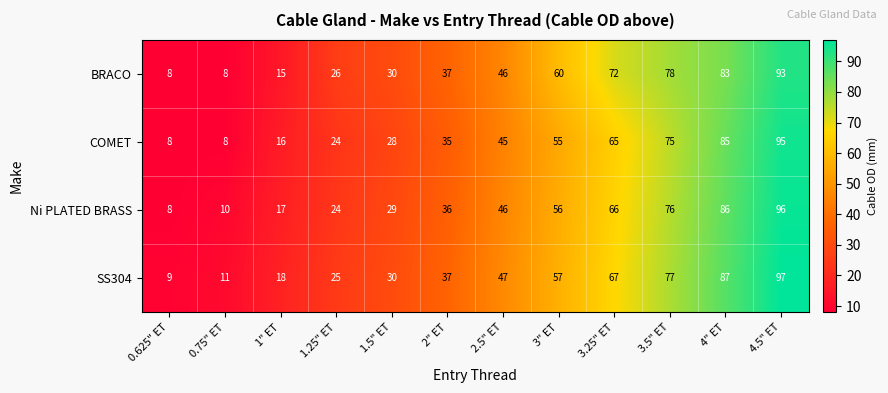

What is the total value across all series at 3" ET?

228